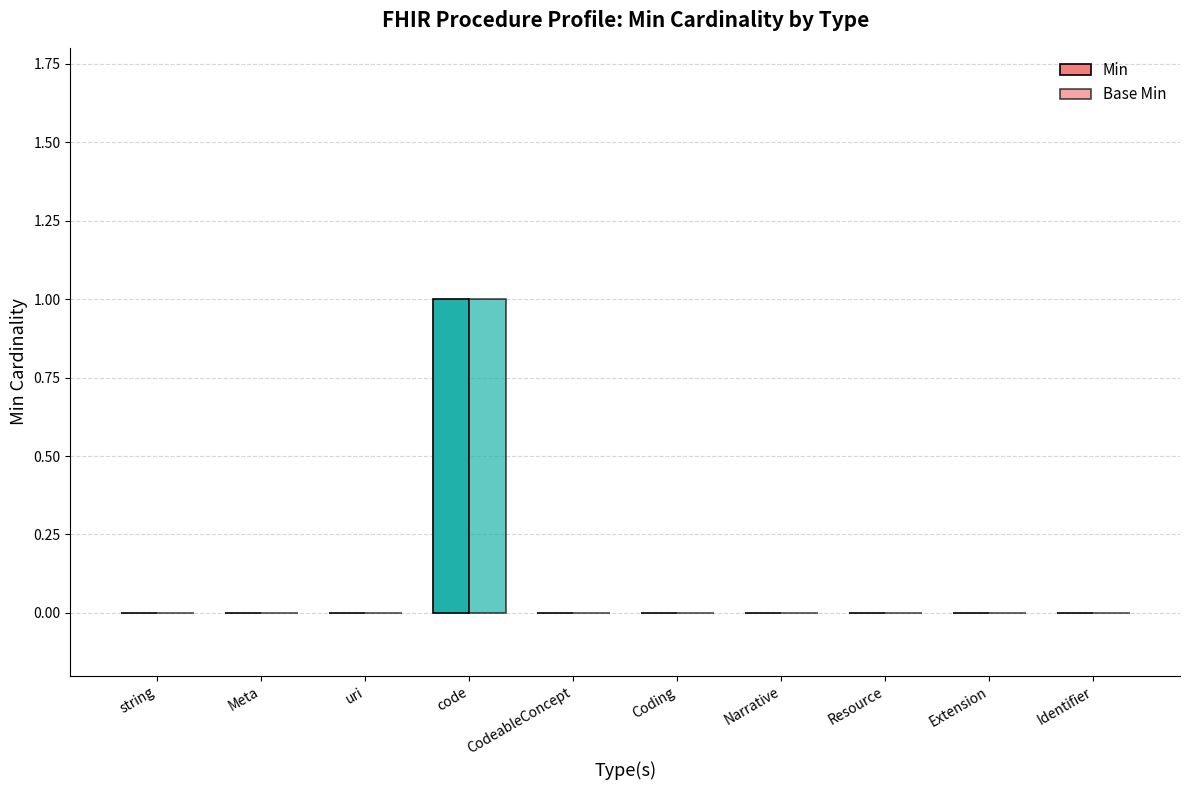

How many distinct data groups are displayed?

2